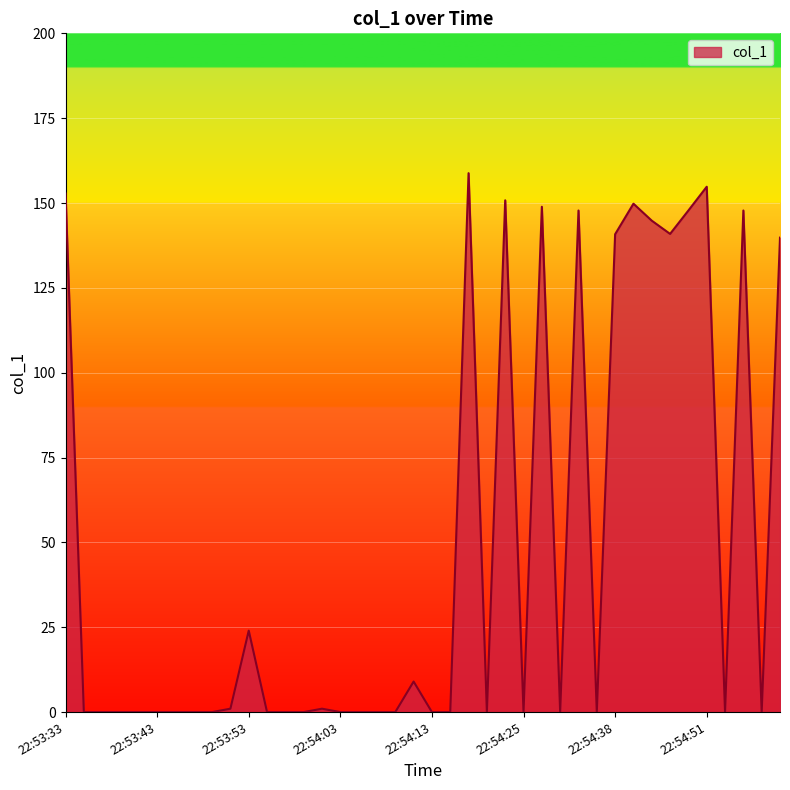

What is the greatest value displayed?

158.8